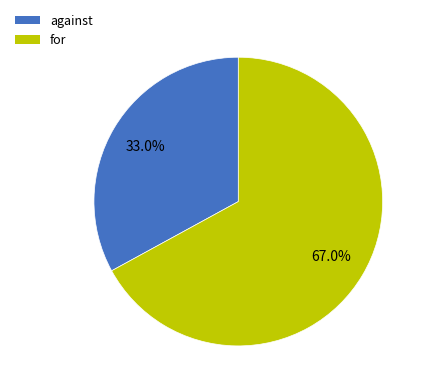

To the nearest percent, what is the difference between the largest and smallest slice percentages?

34%